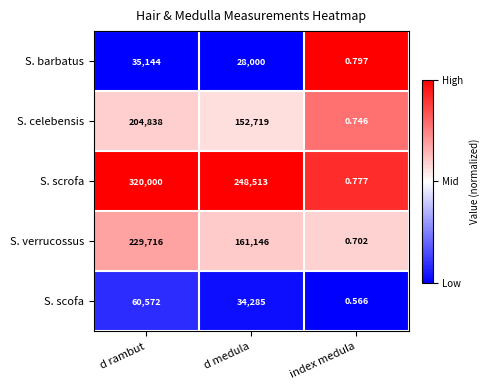

At how many categories does at least one series exceed 0?

3